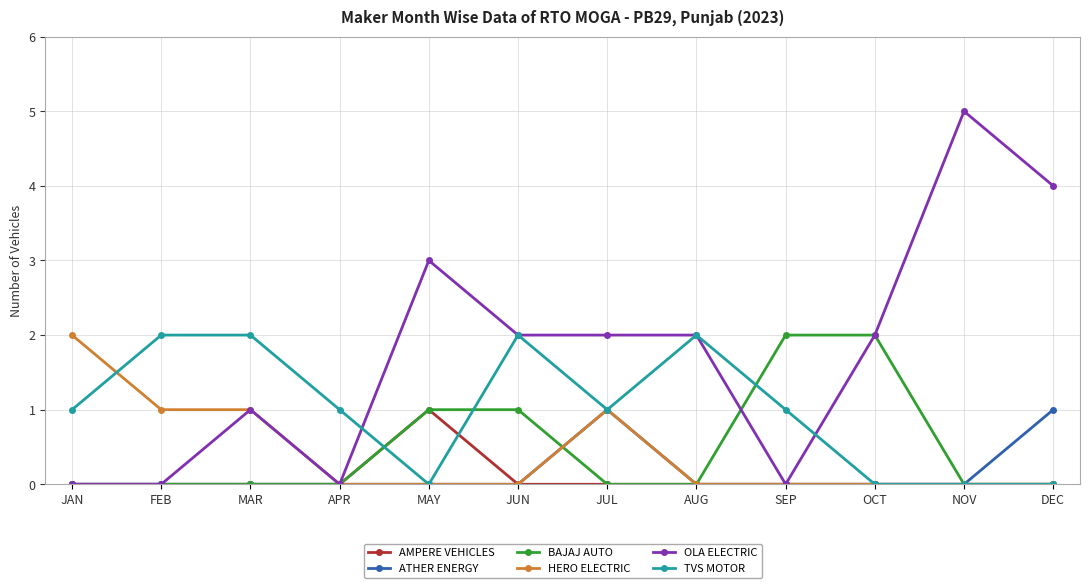

Count the number of data series in this chart.

6